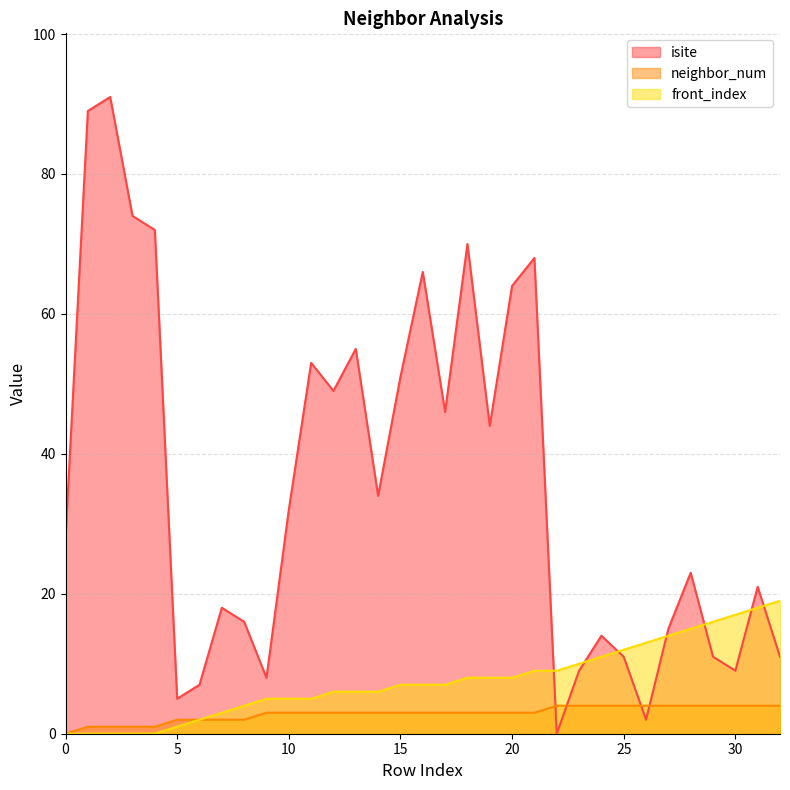

Which label corresponds to the smallest value in the chart?

22